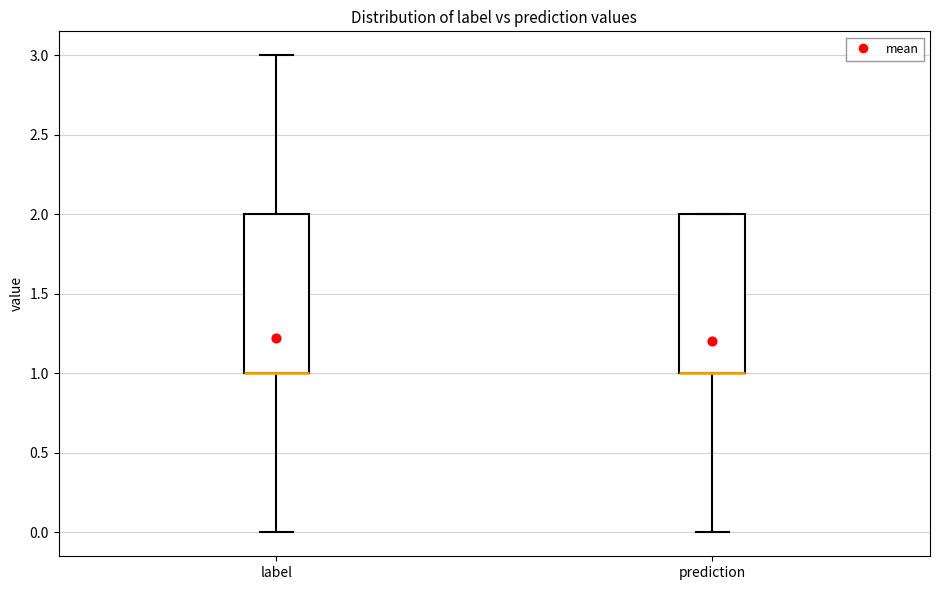

Reading left to right, read every box against the y-axis: the position of its median line, the range the box covers, and the ends of its whiskers. The values are not printed on the chart, so give them approximately, as read against the axis.

label: median 1 (drawn on the box's lower edge), box 1 to 2, whiskers 0 to 3
prediction: median 1 (drawn on the box's lower edge), box 1 to 2, whiskers 0 to 2